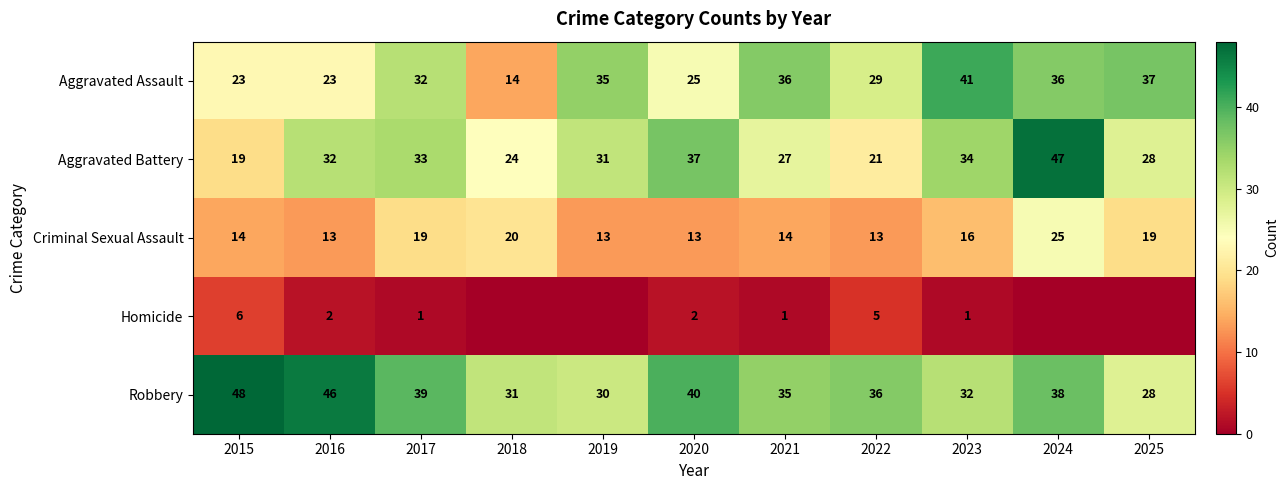

Between 2024 and 2021, which is larger?

2024